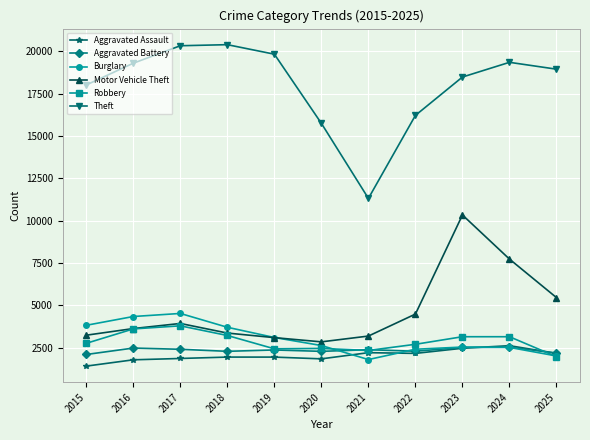

Does the chart have visible grid lines?

Yes